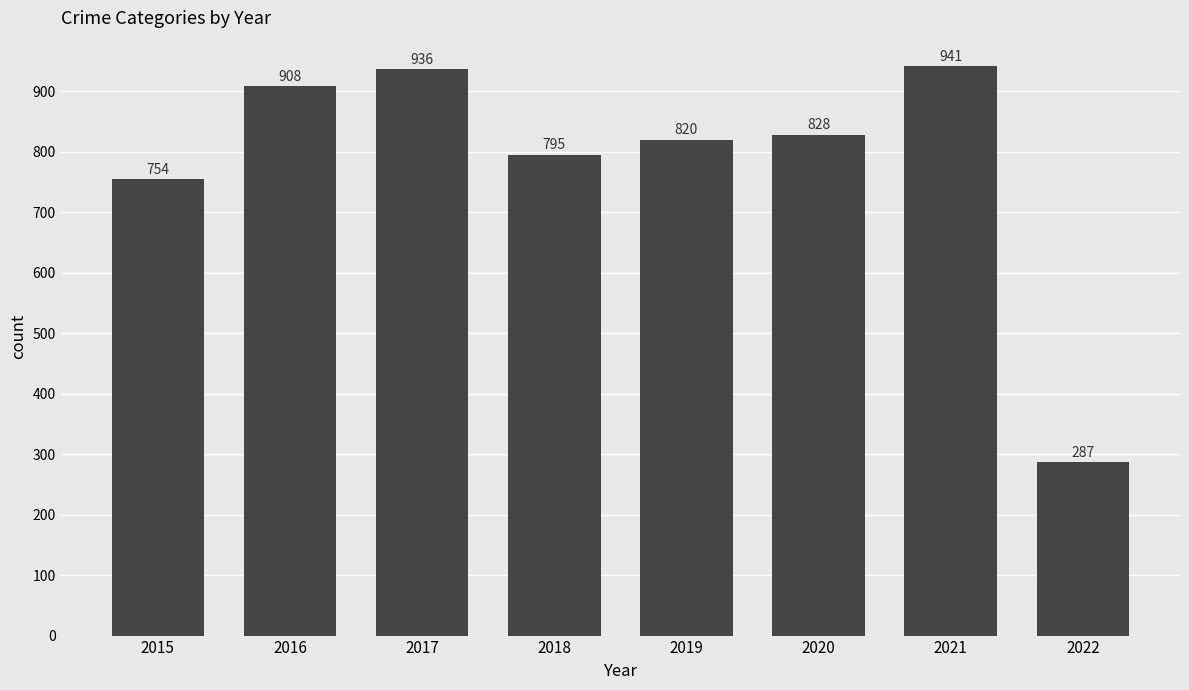

What is the difference between the values at 2019 and 2015?

66